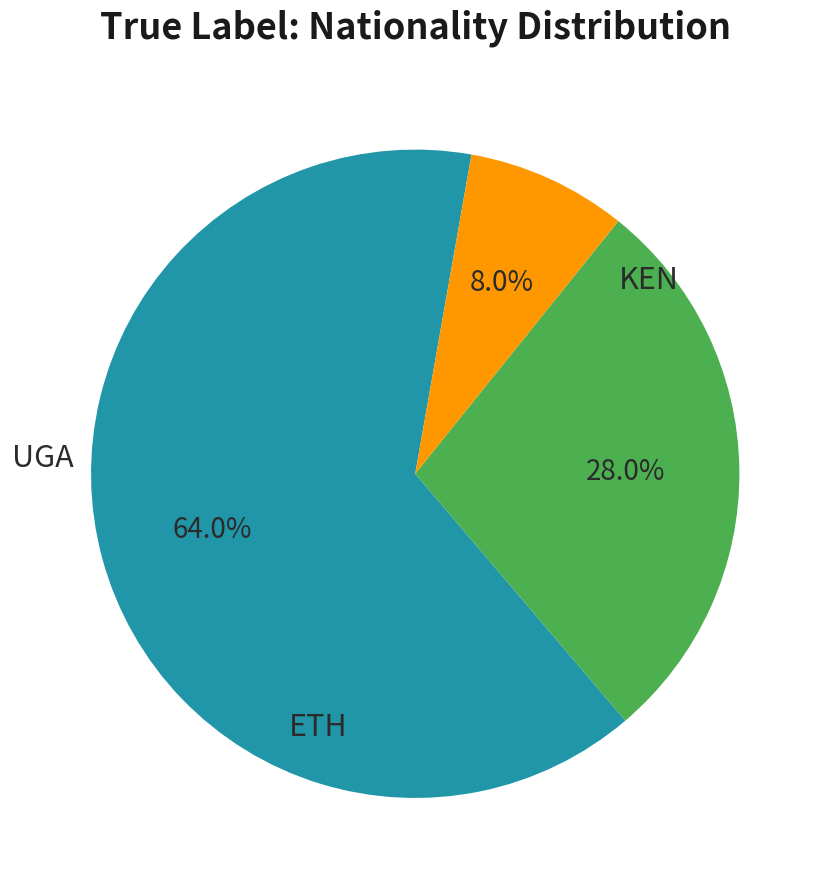

Count the number of slices in the pie.

3